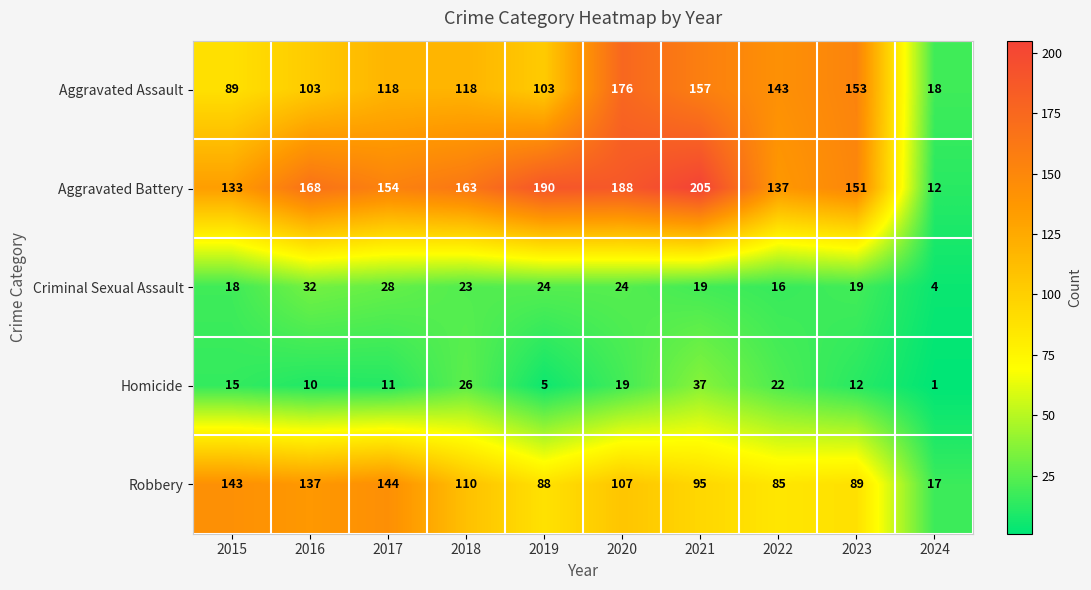

What is the total value across all series at 2022?

403